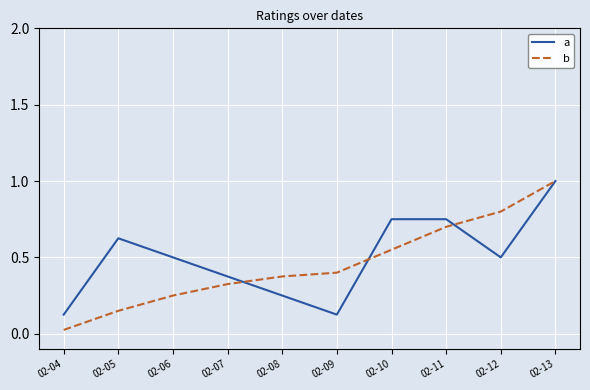

What is the highest value of the a series?

1.0